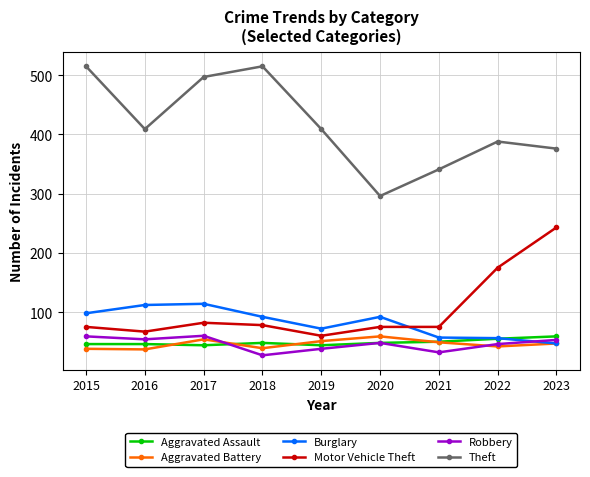

Which label corresponds to the smallest value in the chart?

2018